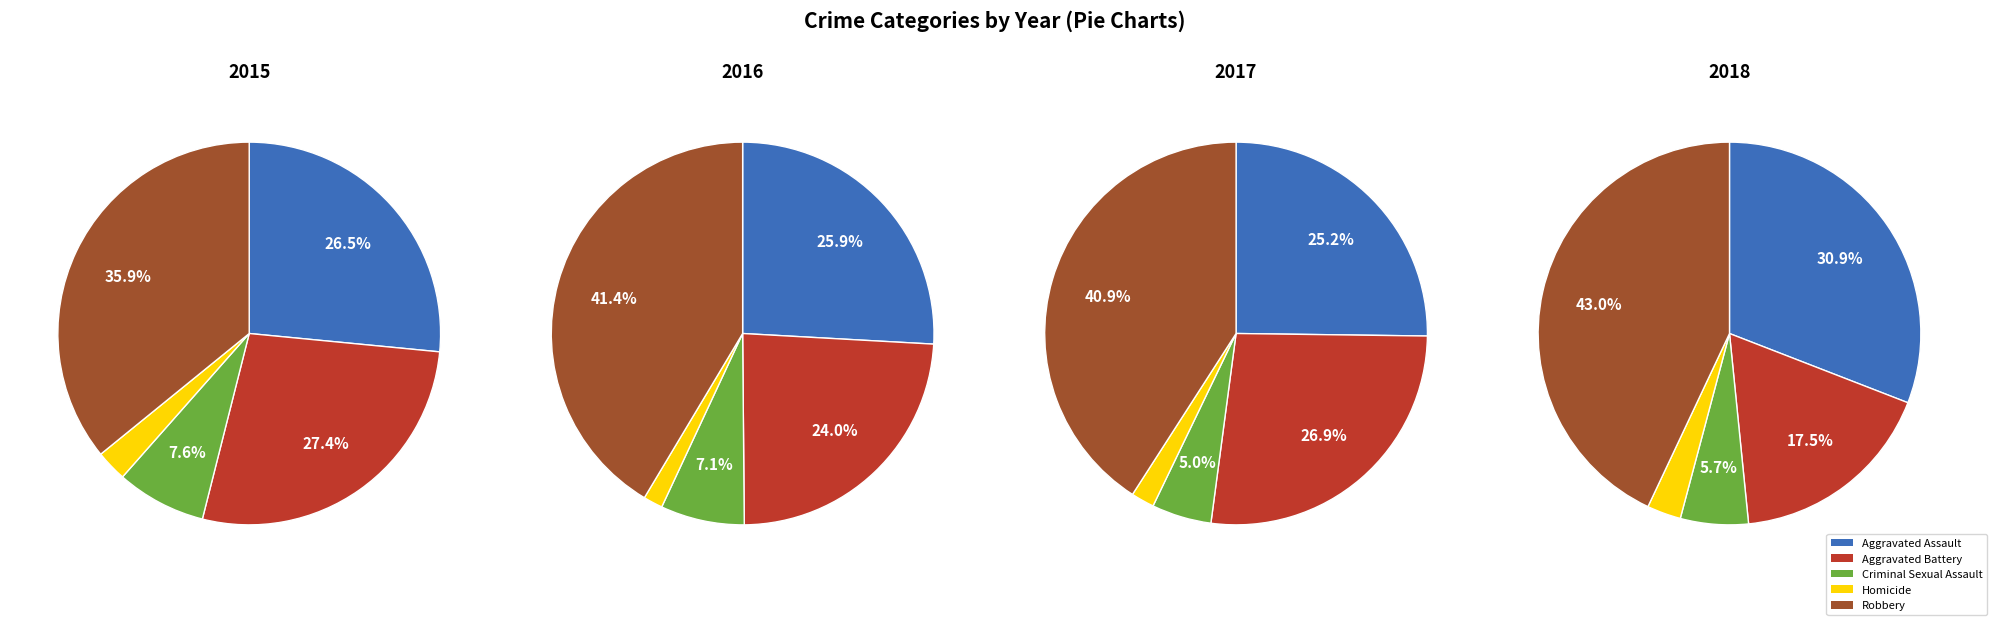

True or false: Aggravated Battery accounts for 19% of the total.

False